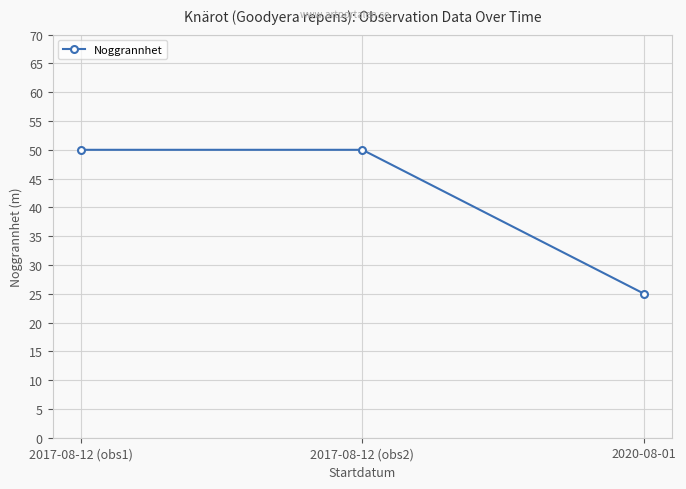

How many series are shown in this chart?

1